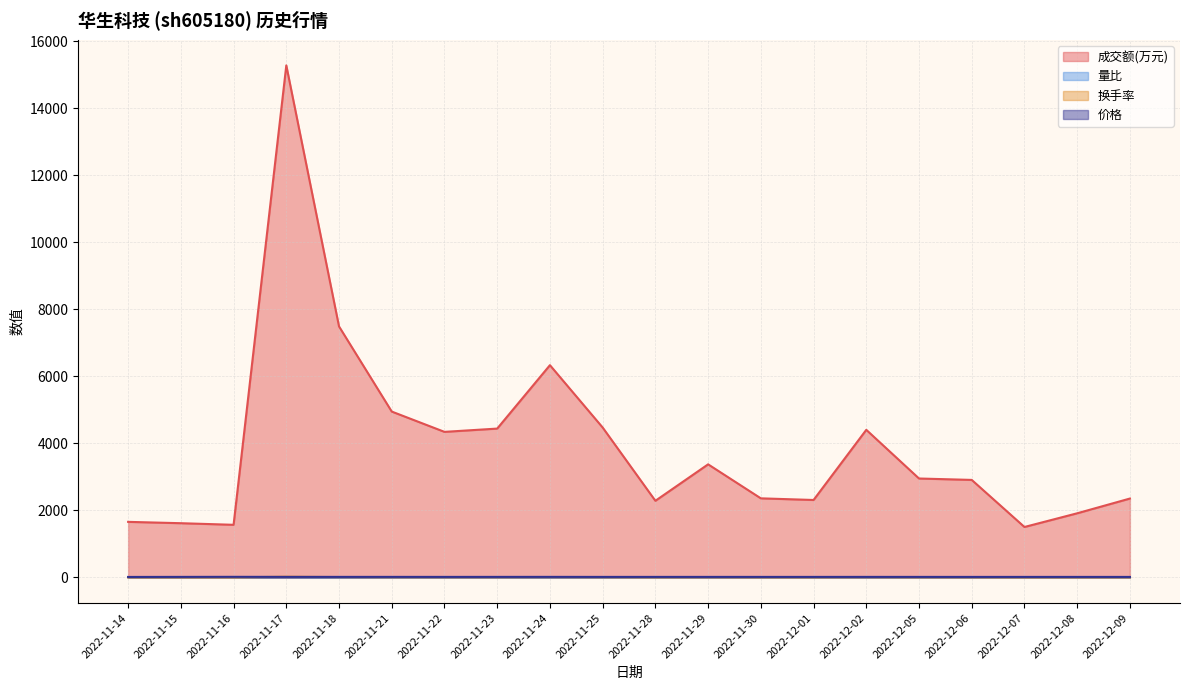

What is the value of the 成交额(万元) point at the 12th from the left?

3377.0